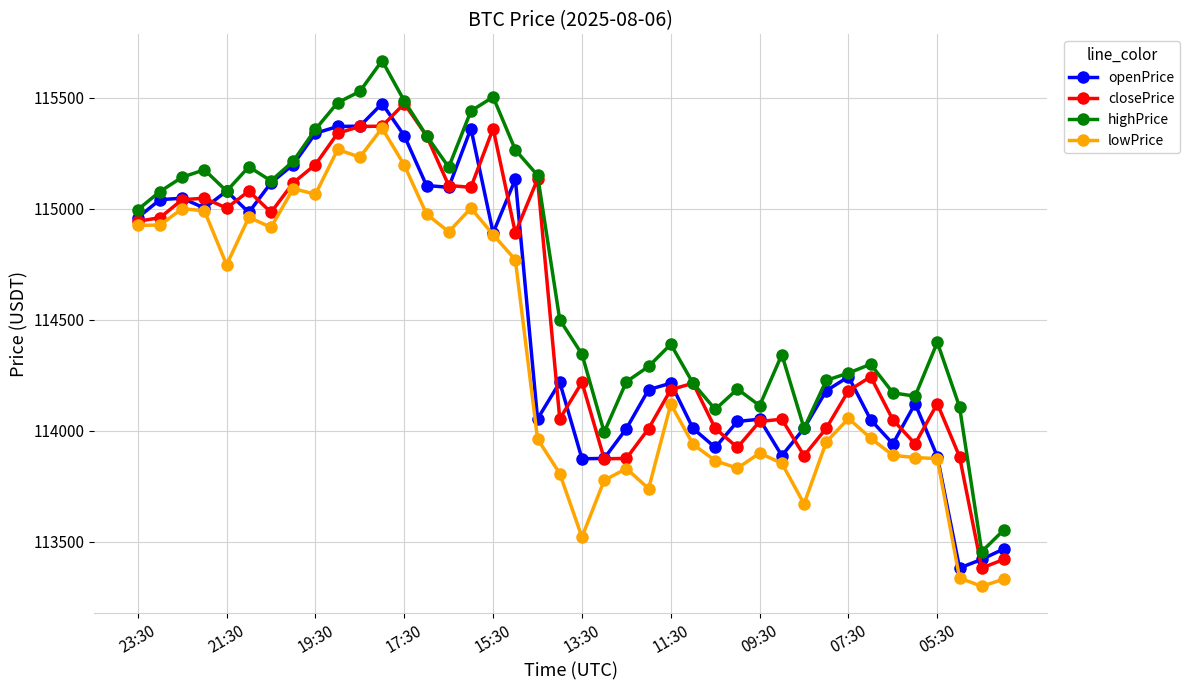

True or false: highPrice and lowPrice intersect in this chart.

False